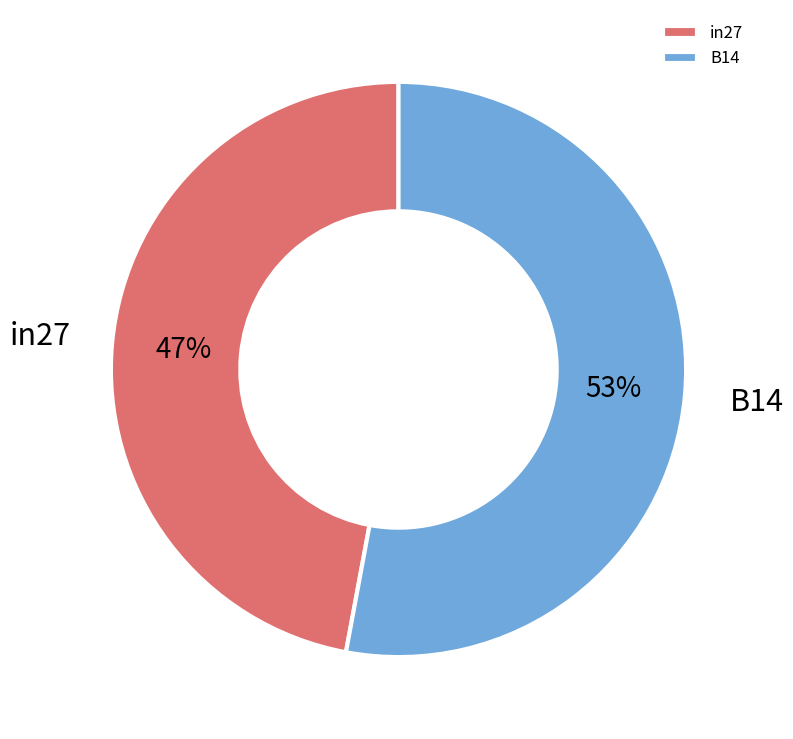

Rank the categories by value from lowest to highest.

in27, B14